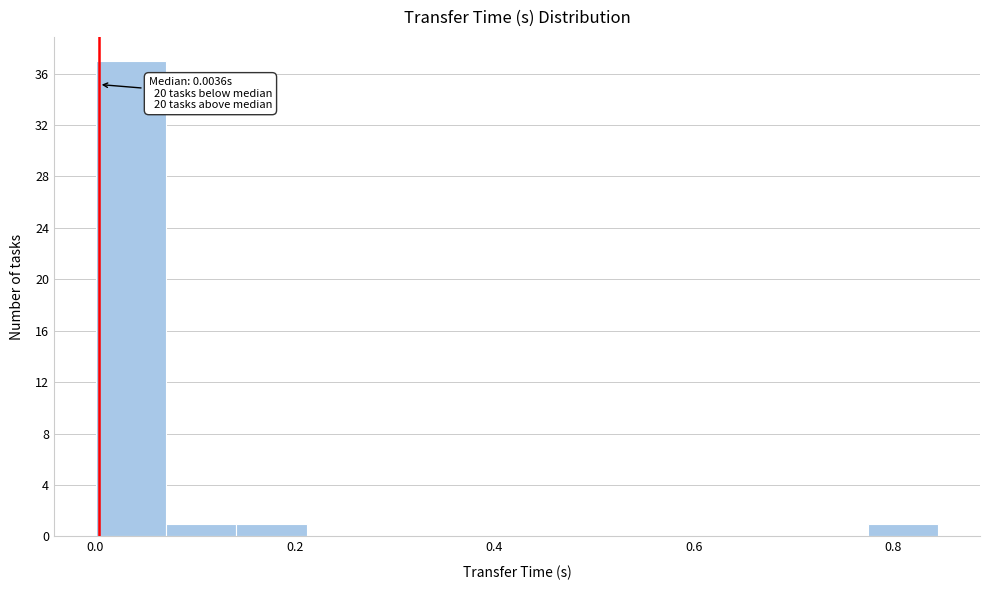

Around what value on the x-axis is the tallest bar? Give the approximate position of its centre, as read against the axis.

0.04